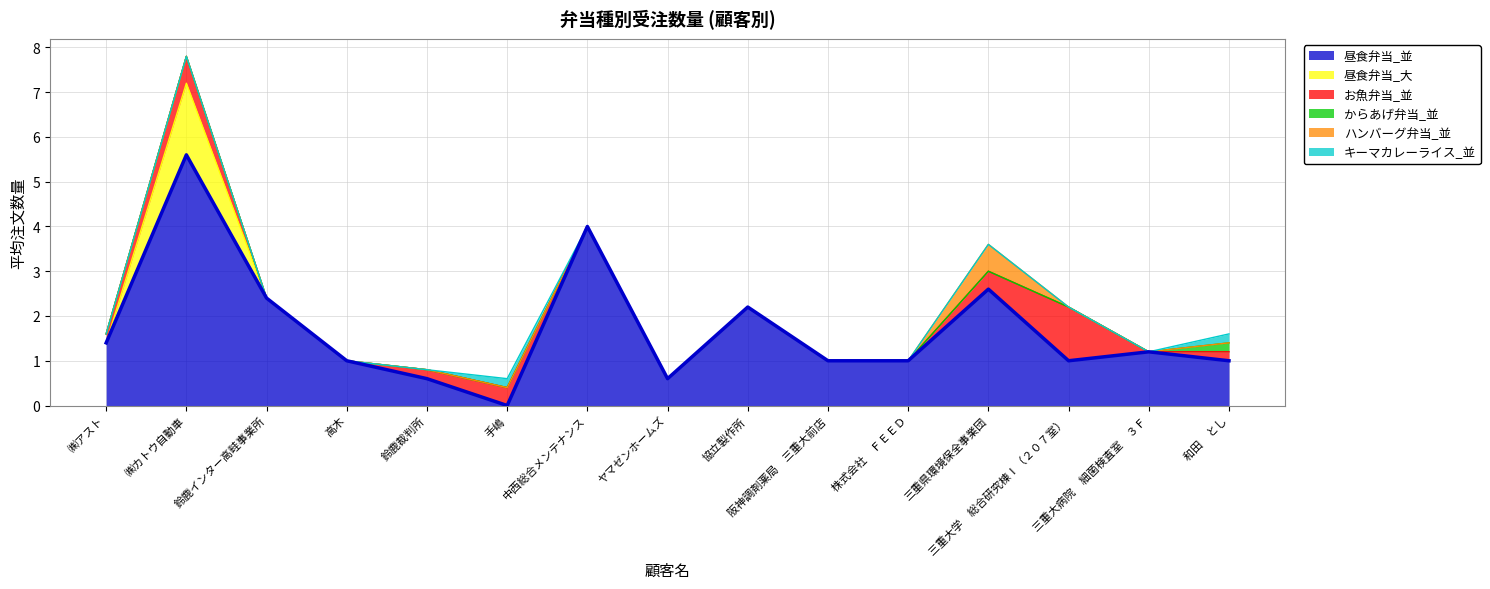

Reading left to right, what are all the values shown in this chart?

昼食弁当_並: ㈱アスト=1.4	㈱カトウ自動車=5.6	鈴鹿インター高畦事業所=2.4	高木=1.0	鈴鹿裁判所=0.6	手嶋=0.0	中西総合メンテナンス=4.0	ヤマゼンホームズ=0.6	協立製作所=2.2	阪神調剤薬局　三重大前店=1.0	株式会社　ＦＥＥＤ=1.0	三重県環境保全事業団=2.6	三重大学　総合研究棟Ⅰ（２０７室）=1.0	三重大病院　細菌検査室　３Ｆ=1.2	和田　とし=1.0
昼食弁当_大: ㈱アスト=0.0	㈱カトウ自動車=1.6	鈴鹿インター高畦事業所=0.0	高木=0.0	鈴鹿裁判所=0.0	手嶋=0.0	中西総合メンテナンス=0.0	ヤマゼンホームズ=0.0	協立製作所=0.0	阪神調剤薬局　三重大前店=0.0	株式会社　ＦＥＥＤ=0.0	三重県環境保全事業団=0.0	三重大学　総合研究棟Ⅰ（２０７室）=0.0	三重大病院　細菌検査室　３Ｆ=0.0	和田　とし=0.0
お魚弁当_並: ㈱アスト=0.2	㈱カトウ自動車=0.6	鈴鹿インター高畦事業所=0.0	高木=0.0	鈴鹿裁判所=0.2	手嶋=0.4	中西総合メンテナンス=0.0	ヤマゼンホームズ=0.0	協立製作所=0.0	阪神調剤薬局　三重大前店=0.0	株式会社　ＦＥＥＤ=0.0	三重県環境保全事業団=0.4	三重大学　総合研究棟Ⅰ（２０７室）=1.2	三重大病院　細菌検査室　３Ｆ=0.0	和田　とし=0.2
からあげ弁当_並: ㈱アスト=0.0	㈱カトウ自動車=0.0	鈴鹿インター高畦事業所=0.0	高木=0.0	鈴鹿裁判所=0.0	手嶋=0.0	中西総合メンテナンス=0.0	ヤマゼンホームズ=0.0	協立製作所=0.0	阪神調剤薬局　三重大前店=0.0	株式会社　ＦＥＥＤ=0.0	三重県環境保全事業団=0.0	三重大学　総合研究棟Ⅰ（２０７室）=0.0	三重大病院　細菌検査室　３Ｆ=0.0	和田　とし=0.2
ハンバーグ弁当_並: ㈱アスト=0.0	㈱カトウ自動車=0.0	鈴鹿インター高畦事業所=0.0	高木=0.0	鈴鹿裁判所=0.0	手嶋=0.0	中西総合メンテナンス=0.0	ヤマゼンホームズ=0.0	協立製作所=0.0	阪神調剤薬局　三重大前店=0.0	株式会社　ＦＥＥＤ=0.0	三重県環境保全事業団=0.6	三重大学　総合研究棟Ⅰ（２０７室）=0.0	三重大病院　細菌検査室　３Ｆ=0.0	和田　とし=0.0
キーマカレーライス_並: ㈱アスト=0.0	㈱カトウ自動車=0.0	鈴鹿インター高畦事業所=0.0	高木=0.0	鈴鹿裁判所=0.0	手嶋=0.2	中西総合メンテナンス=0.0	ヤマゼンホームズ=0.0	協立製作所=0.0	阪神調剤薬局　三重大前店=0.0	株式会社　ＦＥＥＤ=0.0	三重県環境保全事業団=0.0	三重大学　総合研究棟Ⅰ（２０７室）=0.0	三重大病院　細菌検査室　３Ｆ=0.0	和田　とし=0.2